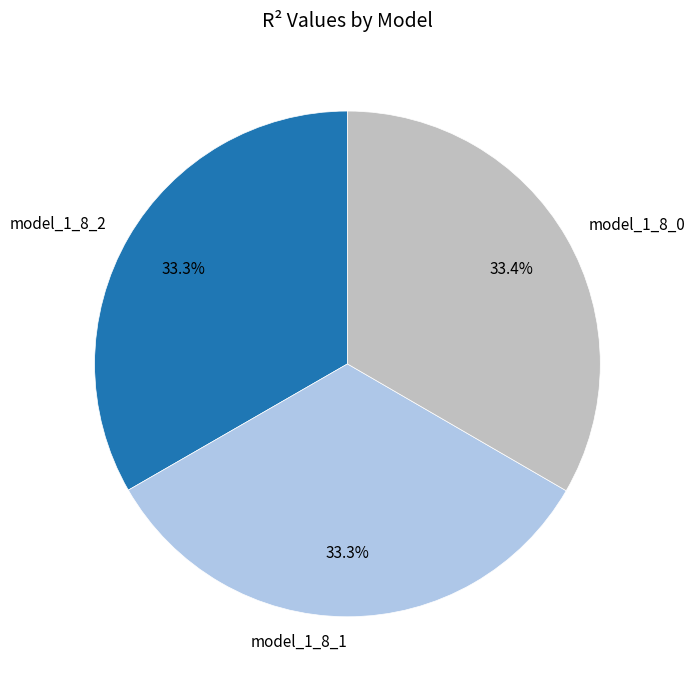

Does model_1_8_1 account for over 50% of the chart?

No